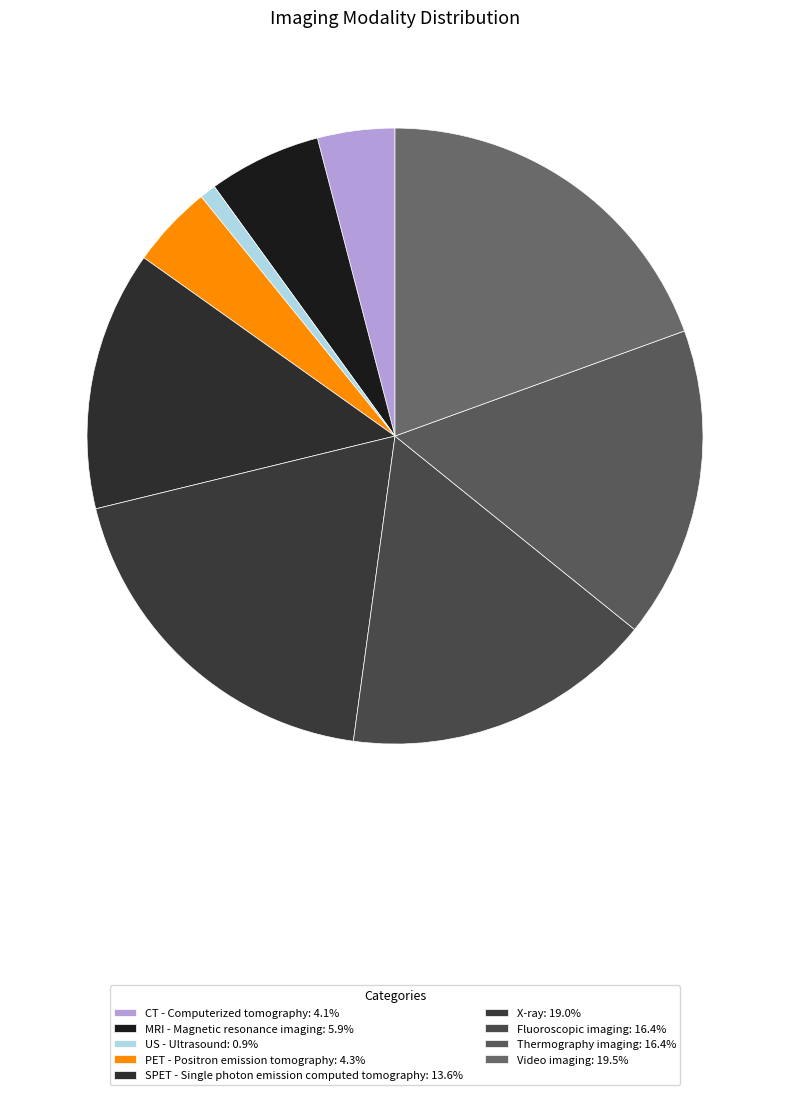

To the nearest percent, what portion does Video imaging represent?

19%